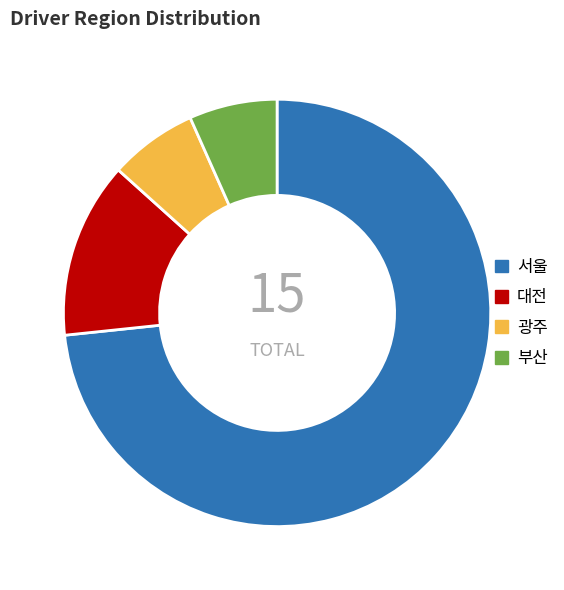

Which has a higher value, 부산 or 서울?

서울